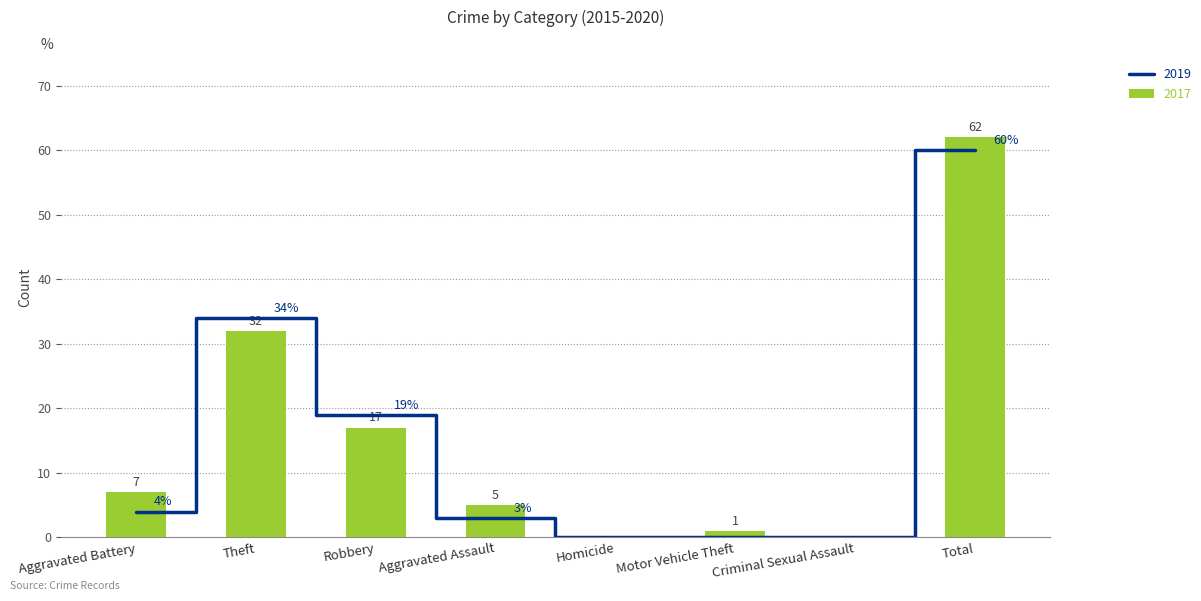

Read the 2017 value at Aggravated Assault.

5